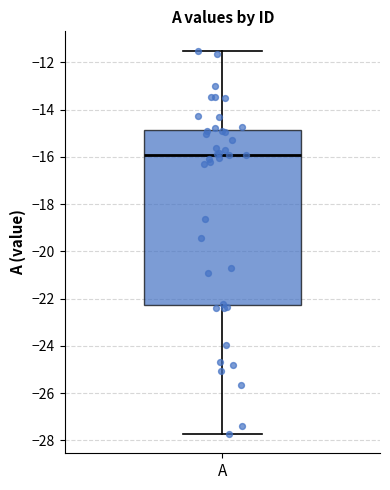

Read this box plot against the y-axis: the position of the median line, the range covered by the box, and the ends of both whiskers. The values are not printed on the chart, so give them approximately, as read against the axis.

median -16.0, box -22.2 to -14.8, whiskers -27.8 to -11.4